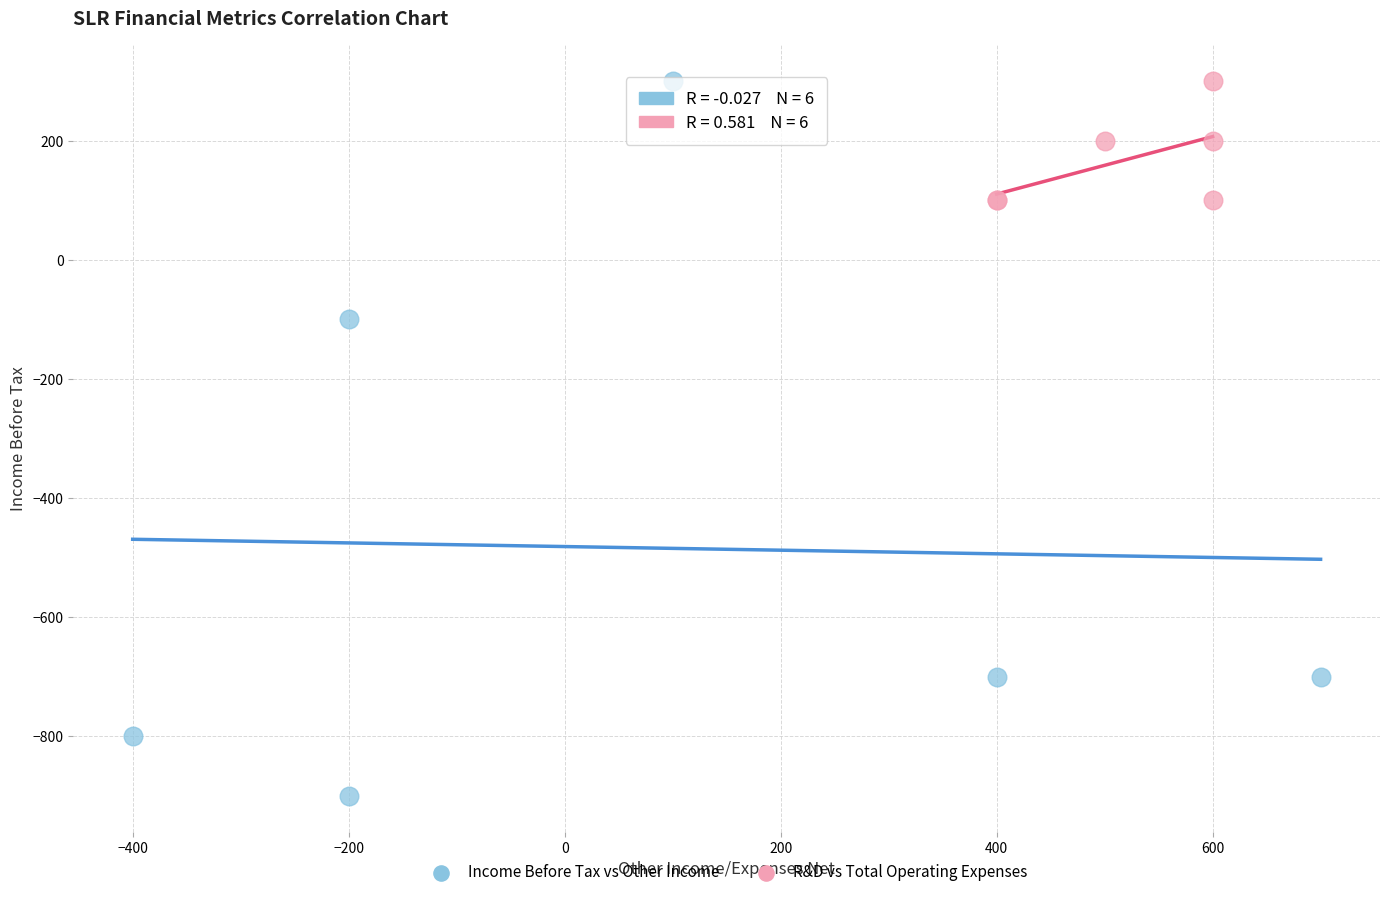

What are all the series names shown in the legend?

Income Before Tax vs Other Income, R&D vs Total Operating Expenses